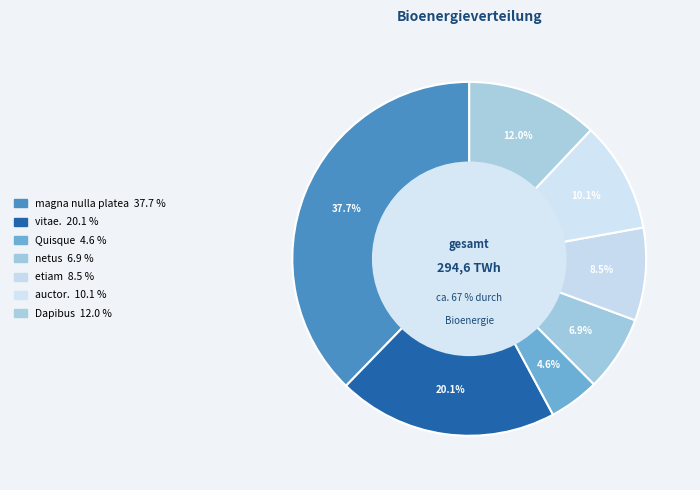

True or false: auctor. accounts for 10% of the total.

True